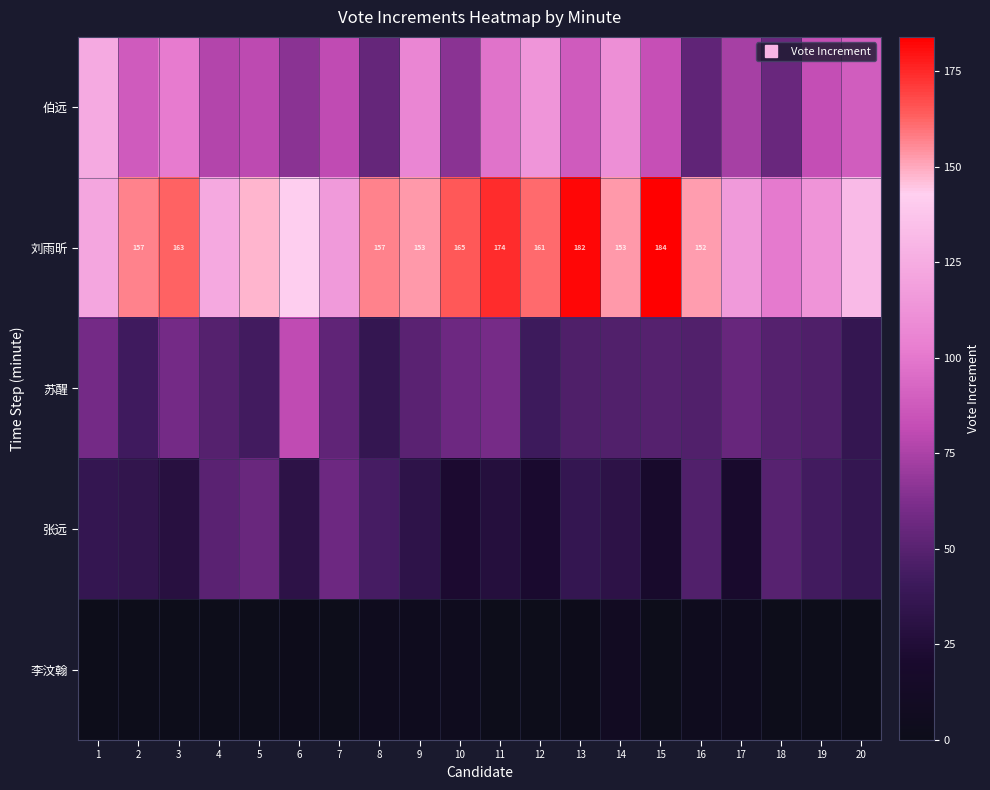

How many values in the 伯远 series exceed 83?

9